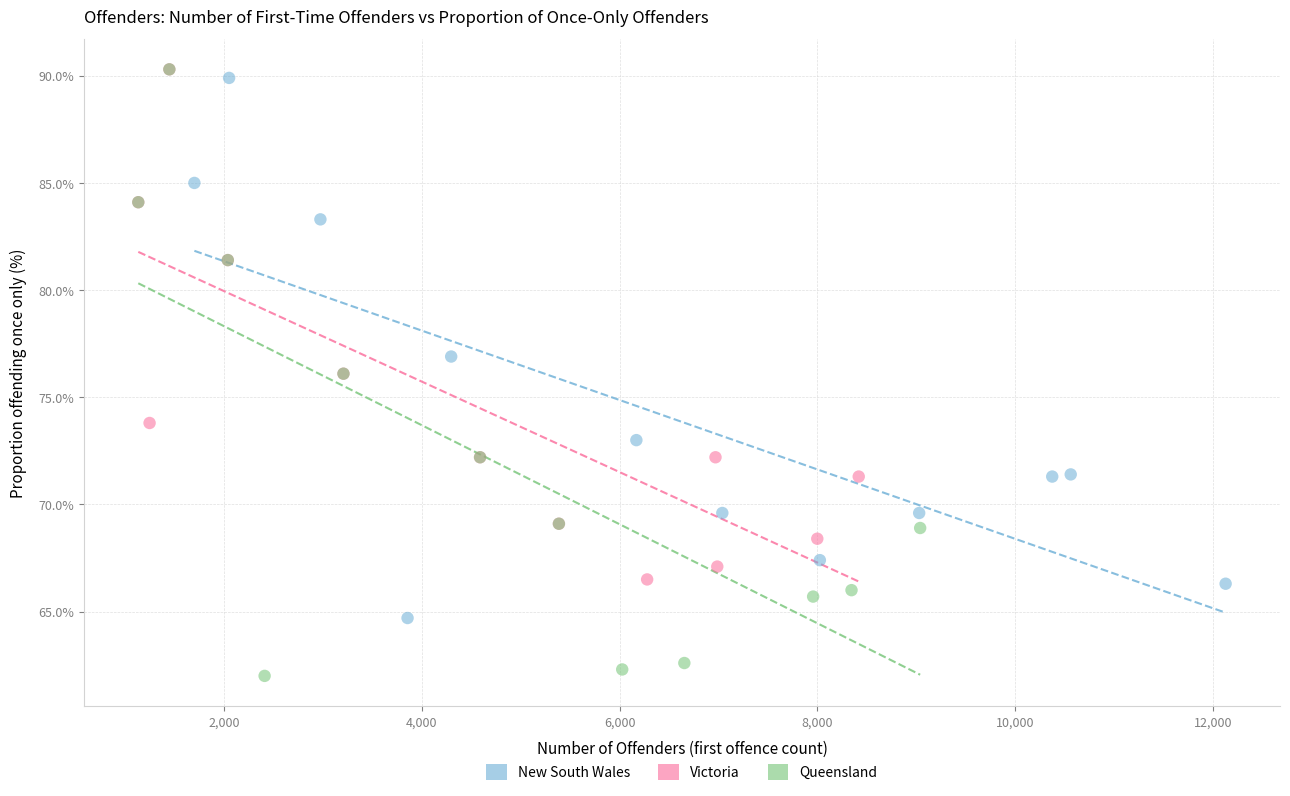

Which series has the largest Y range (max minus min)?

Queensland